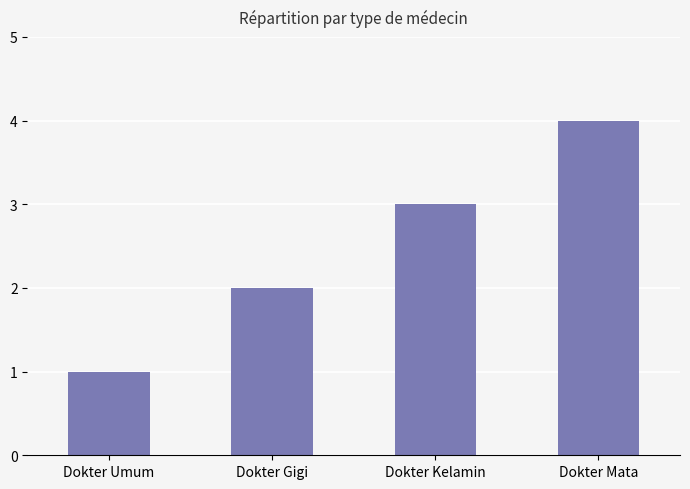

Approximately how many times larger is the value at Dokter Umum compared to Dokter Kelamin?

0.3